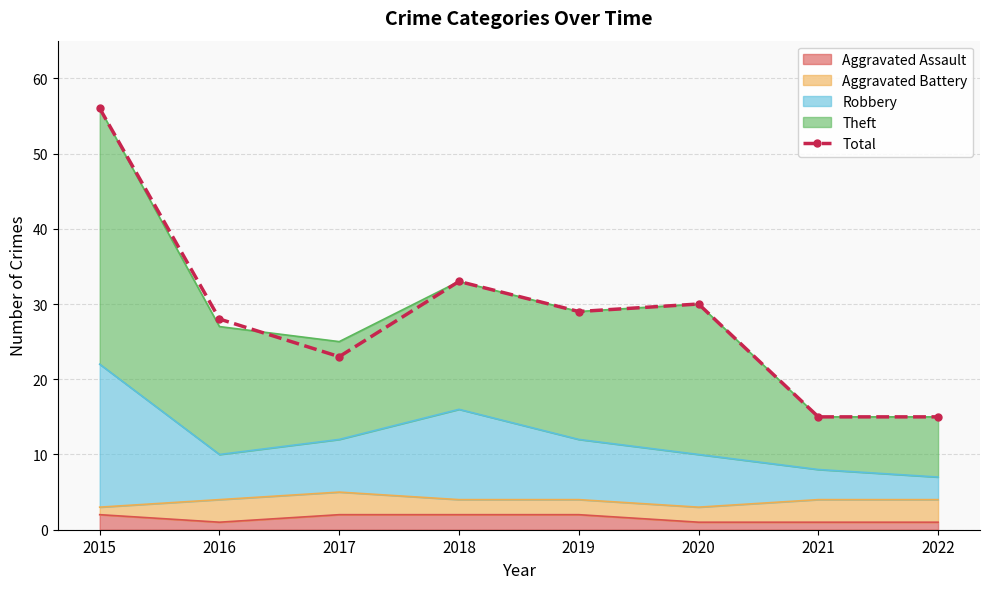

Reading left to right, what are all the values shown in this chart?

2015=56	2016=28	2017=23	2018=33	2019=29	2020=30	2021=15	2022=15